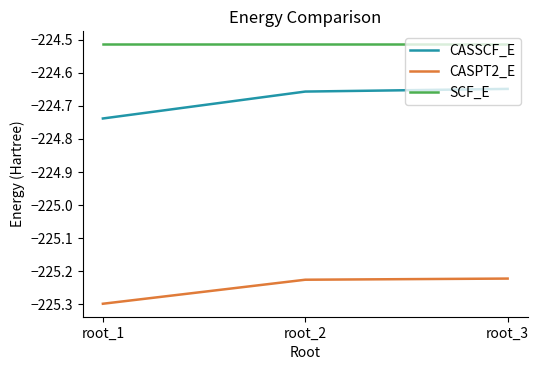

Rank the series by their average value, from highest to lowest.

SCF_E, CASSCF_E, CASPT2_E